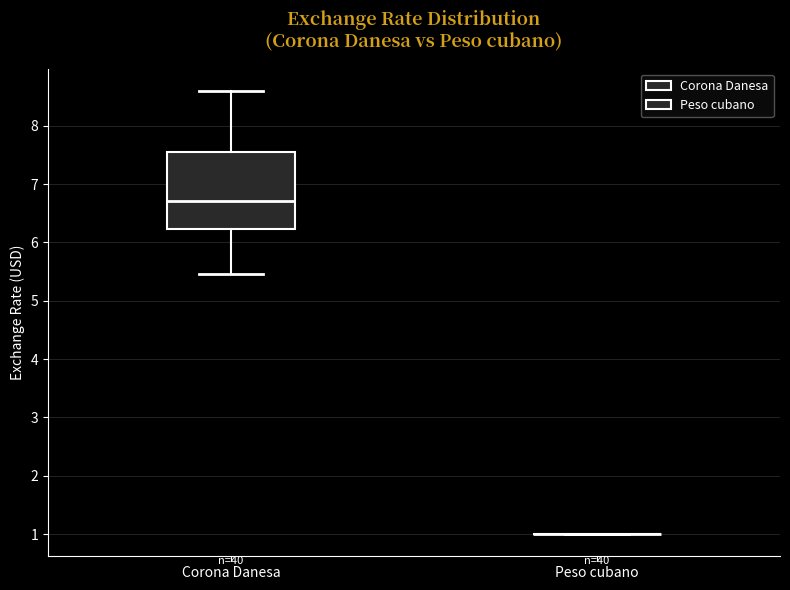

Reading left to right, read every box against the y-axis: the position of its median line, the range the box covers, and the ends of its whiskers. The values are not printed on the chart, so give them approximately, as read against the axis.

Corona Danesa: median 6.7, box 6.2 to 7.5, whiskers 5.5 to 8.6
Peso cubano: box collapsed to a line at 1.0, whiskers 1.0 to 1.0